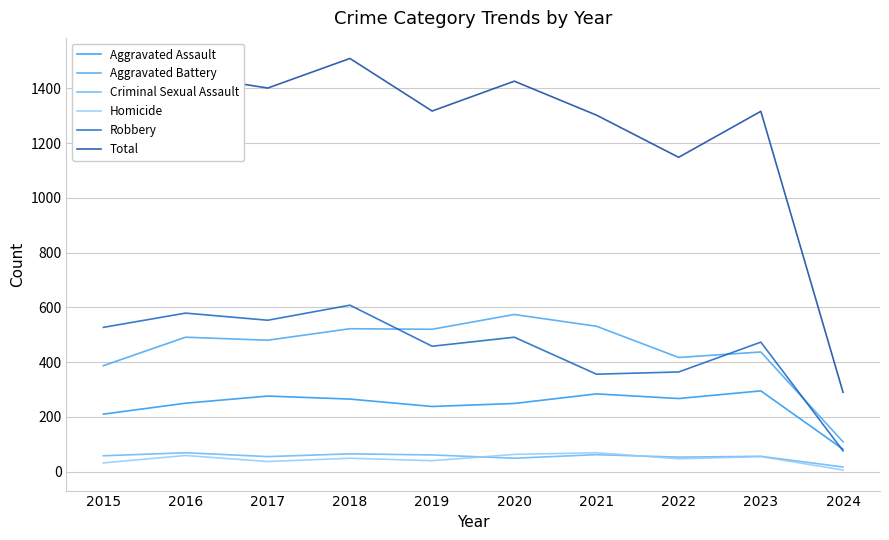

What is the lowest value of the Robbery series?

76